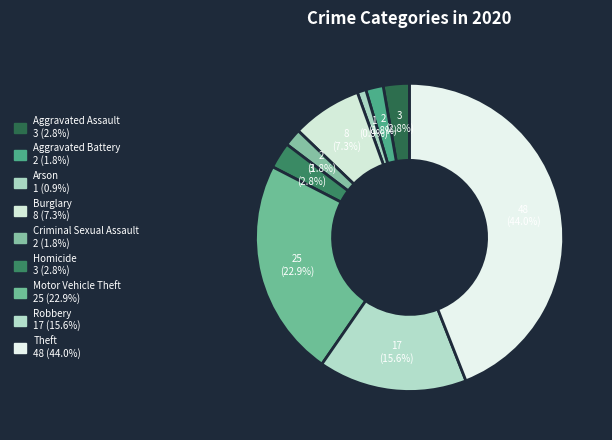

Which category has the biggest portion of the pie?

Theft